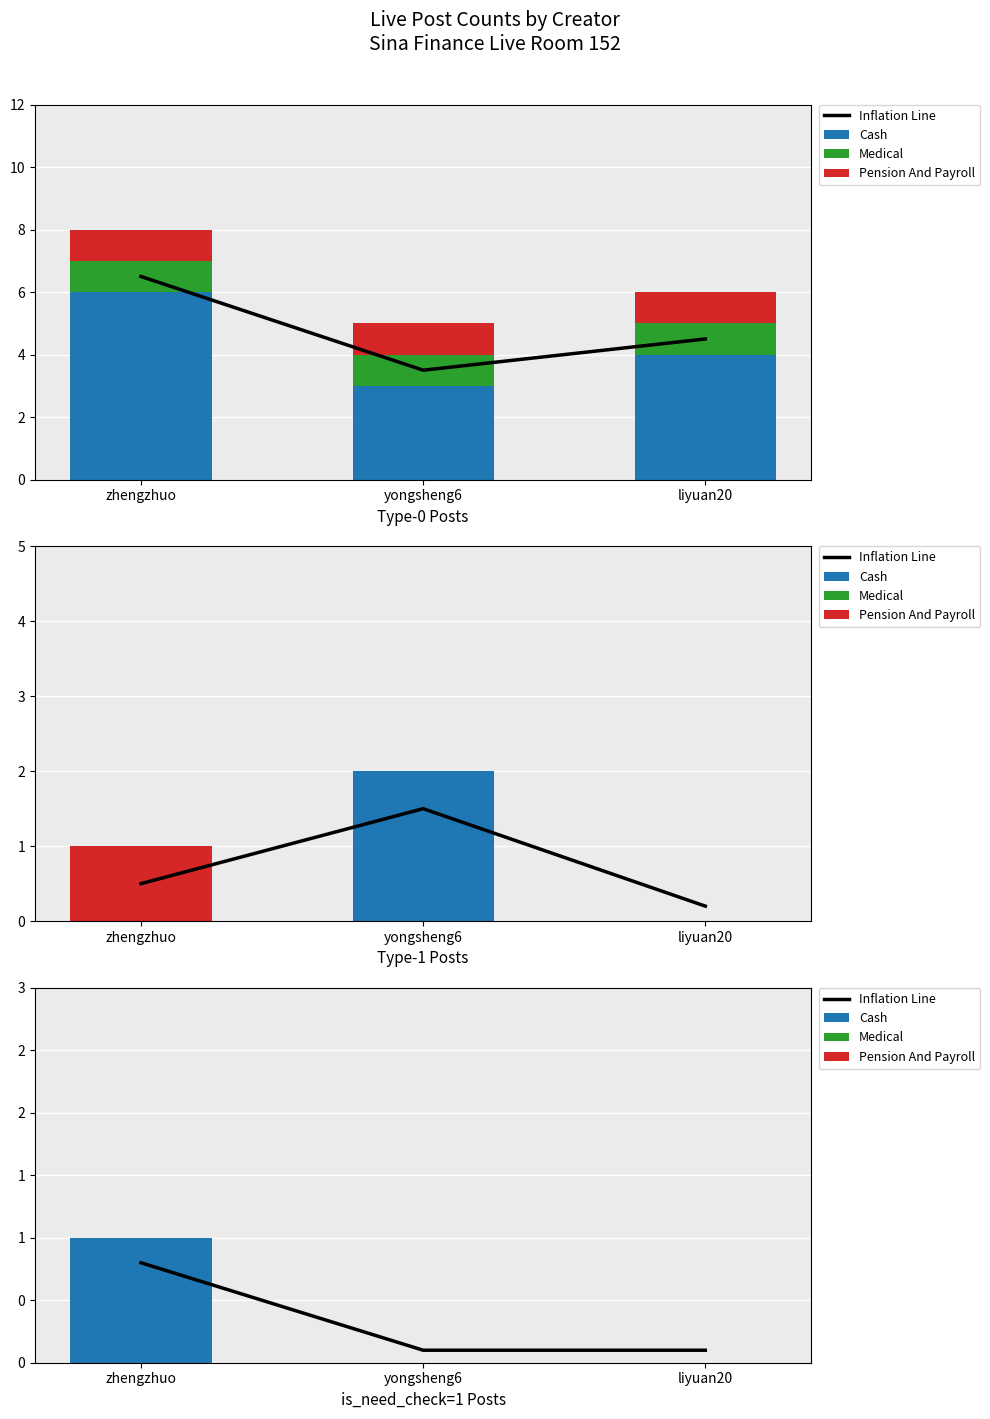

What are all the series names shown in the legend?

Inflation Line, Cash, Medical, Pension And Payroll